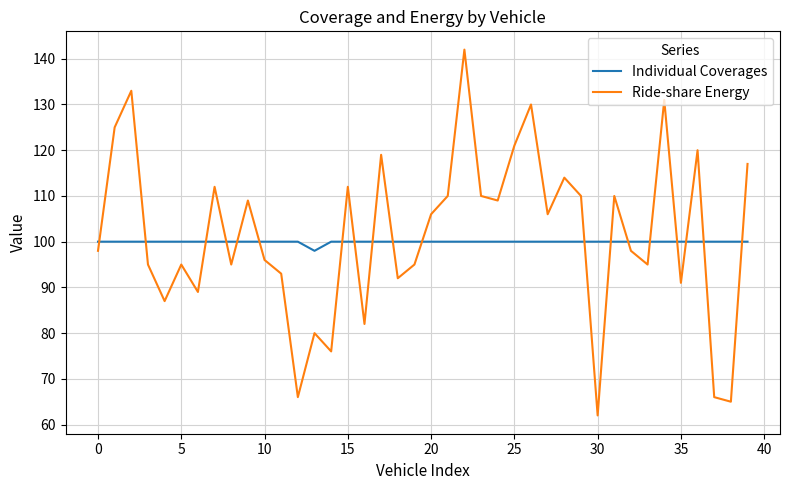

What is the minimum value shown in the chart?

62